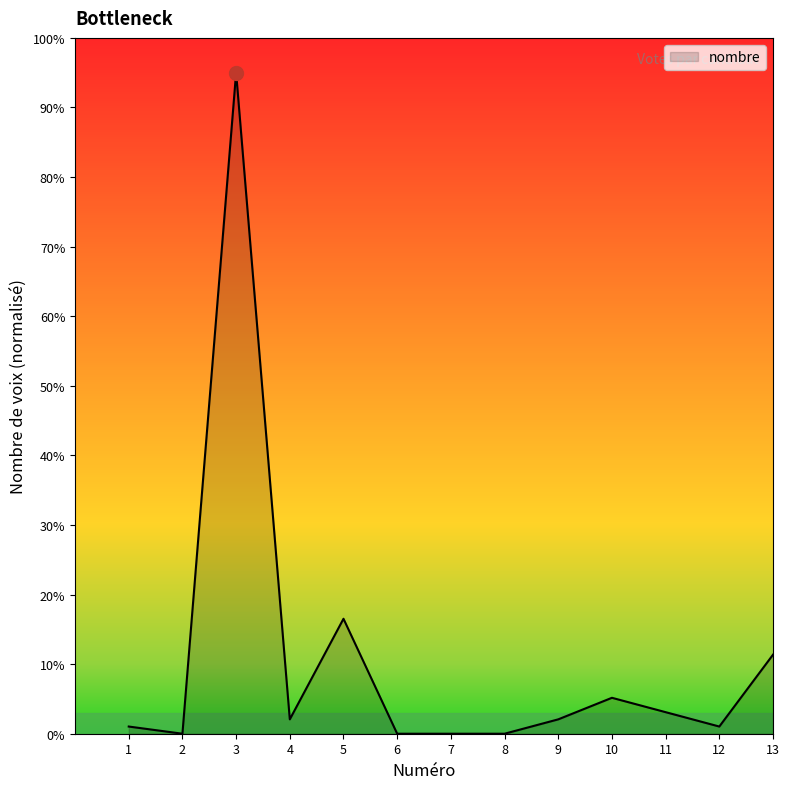

How many lines are shown in the chart?

1